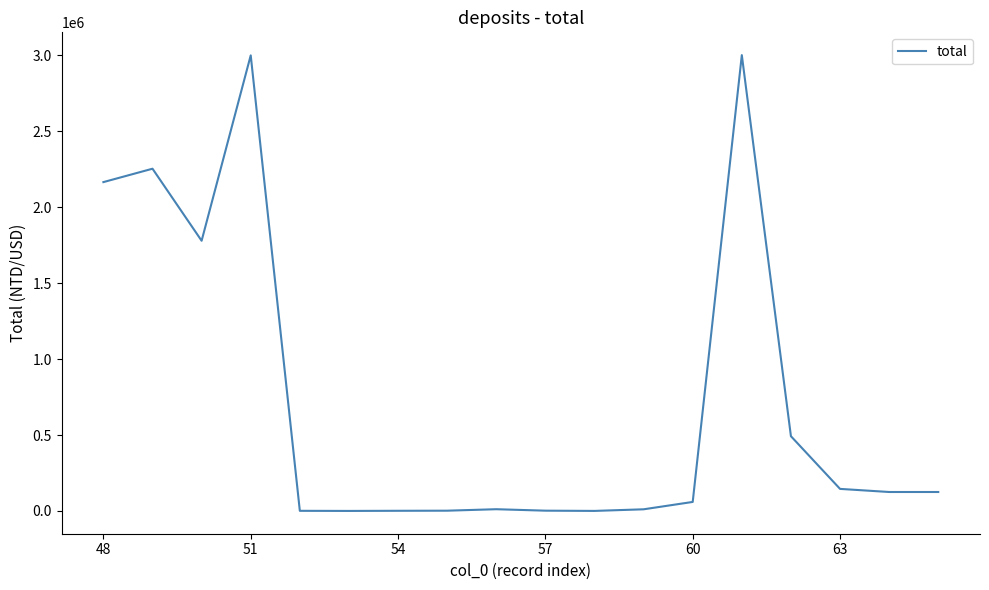

What is the difference between the maximum and minimum values?

3001334